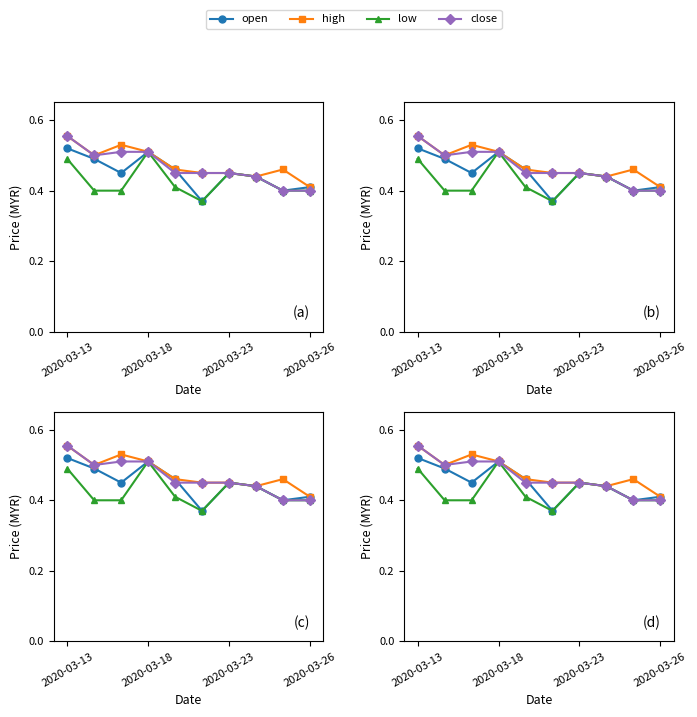

Reading left to right, list all the values displayed in this chart.

open: 0.5	0.5	0.5	0.5	0.5	0.4	0.5	0.4	0.4	0.4
high: 0.6	0.5	0.5	0.5	0.5	0.5	0.5	0.4	0.5	0.4
low: 0.5	0.4	0.4	0.5	0.4	0.4	0.5	0.4	0.4	0.4
close: 0.6	0.5	0.5	0.5	0.5	0.5	0.5	0.4	0.4	0.4